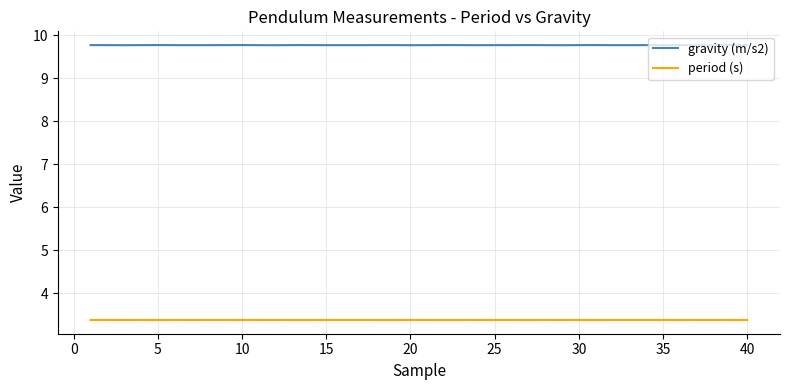

What is the maximum value for period (s)?

3.4